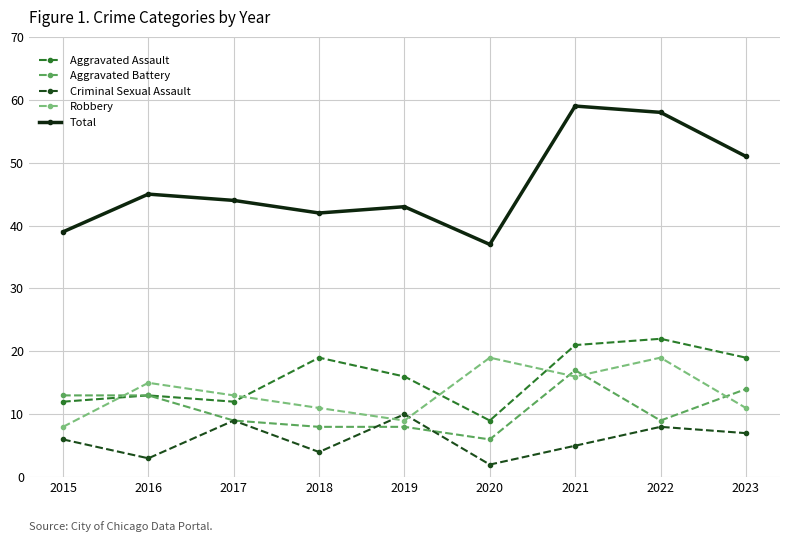

What value does the Robbery series have at 2021?

16